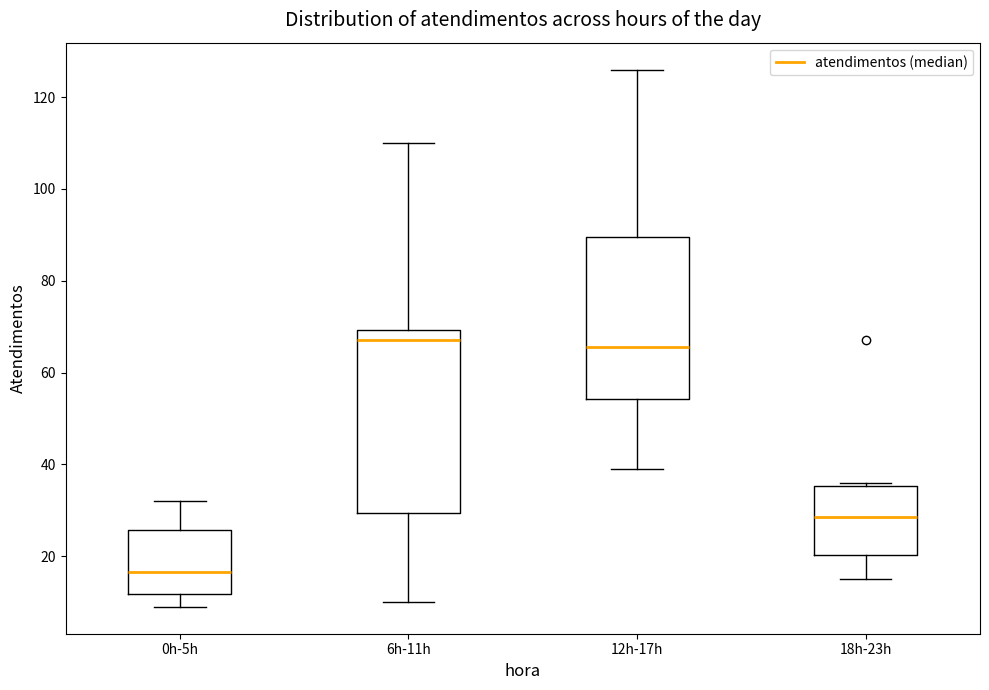

Where is the lower edge of the box for 18h-23h on the y-axis? The values are not printed on the chart, so give them approximately, as read against the axis.

20